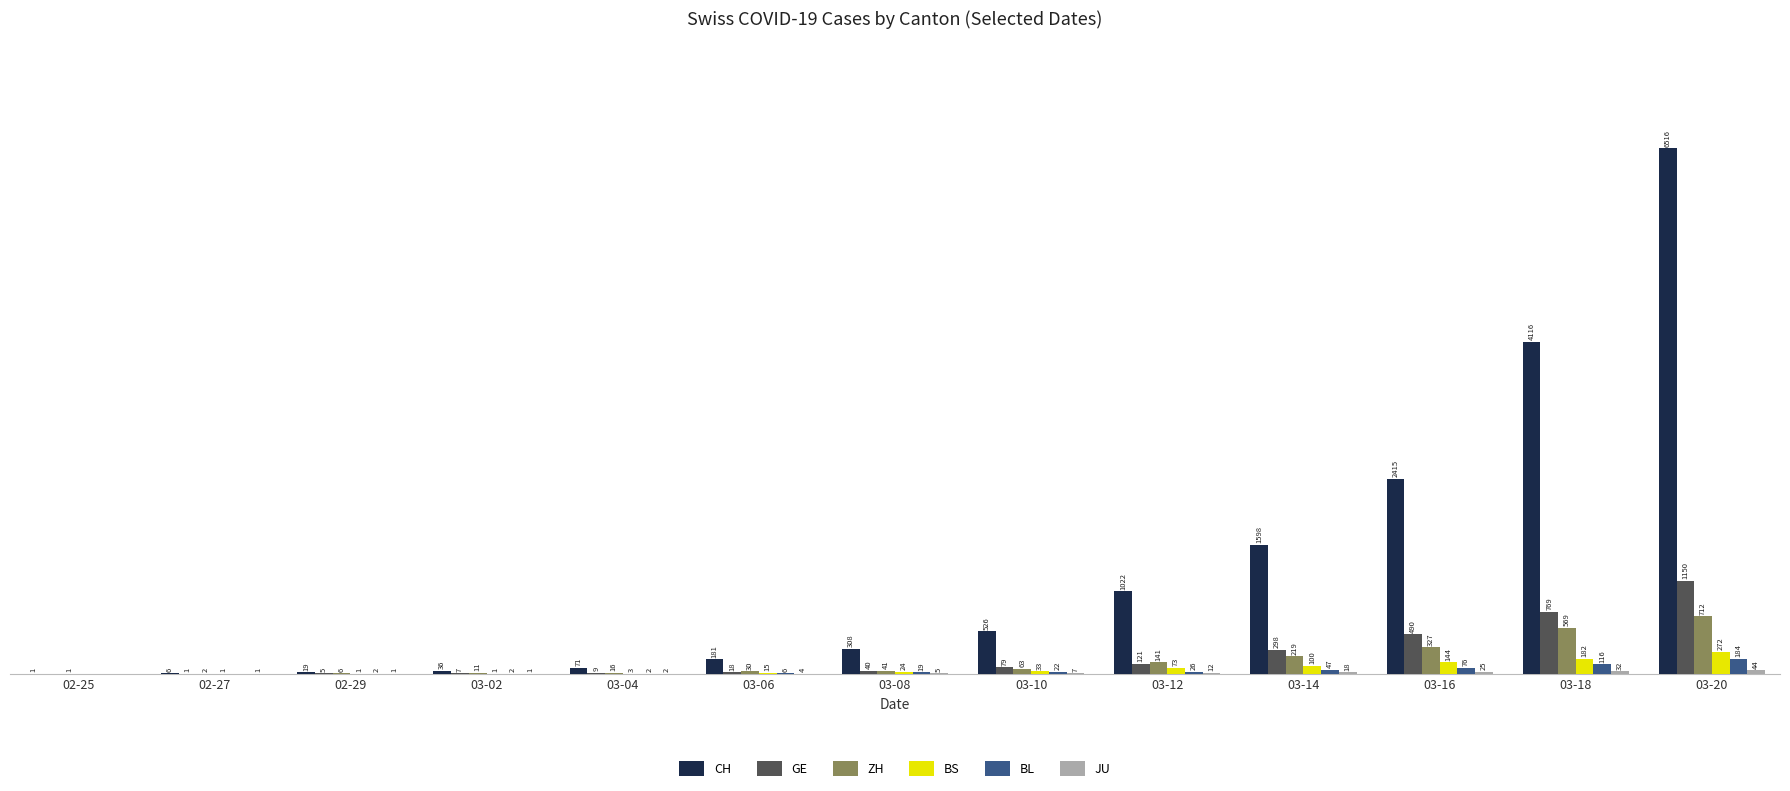

Where is BL nearest to the value 92?

03-16